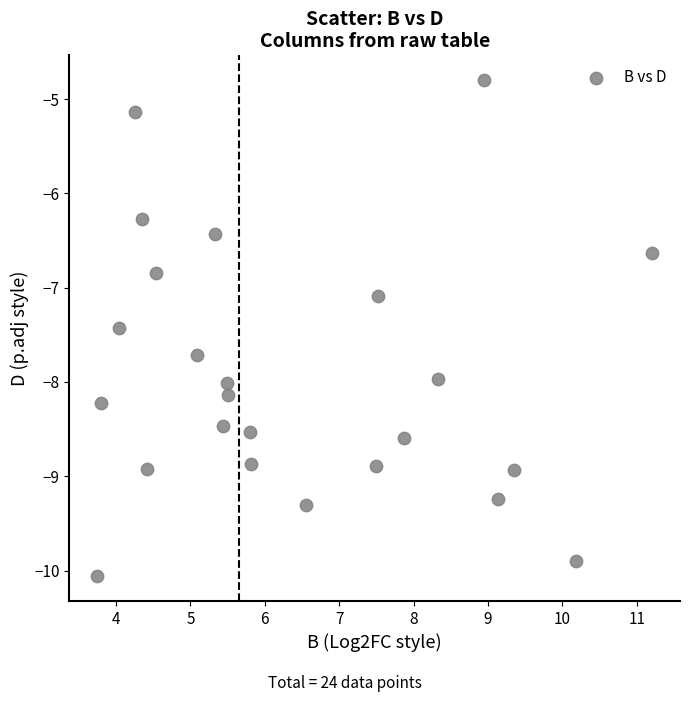

What Y value in the scatter plot is closest to -7?

-7.1